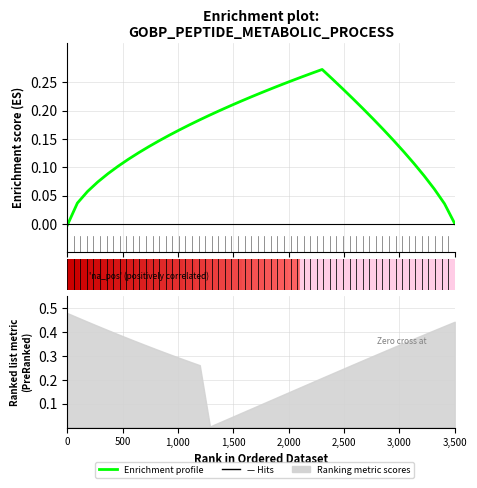

How many data points does each series have?

39